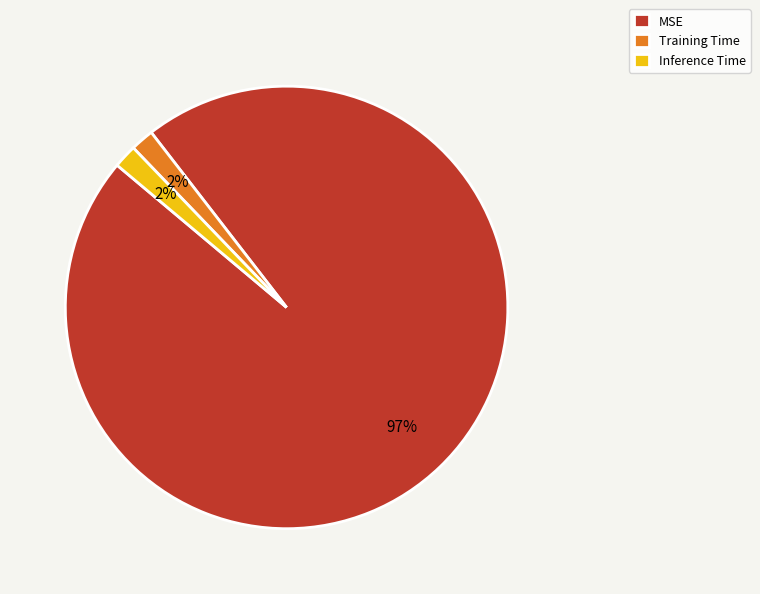

To the nearest percent, what is the combined percentage of MSE and Inference Time?

98%